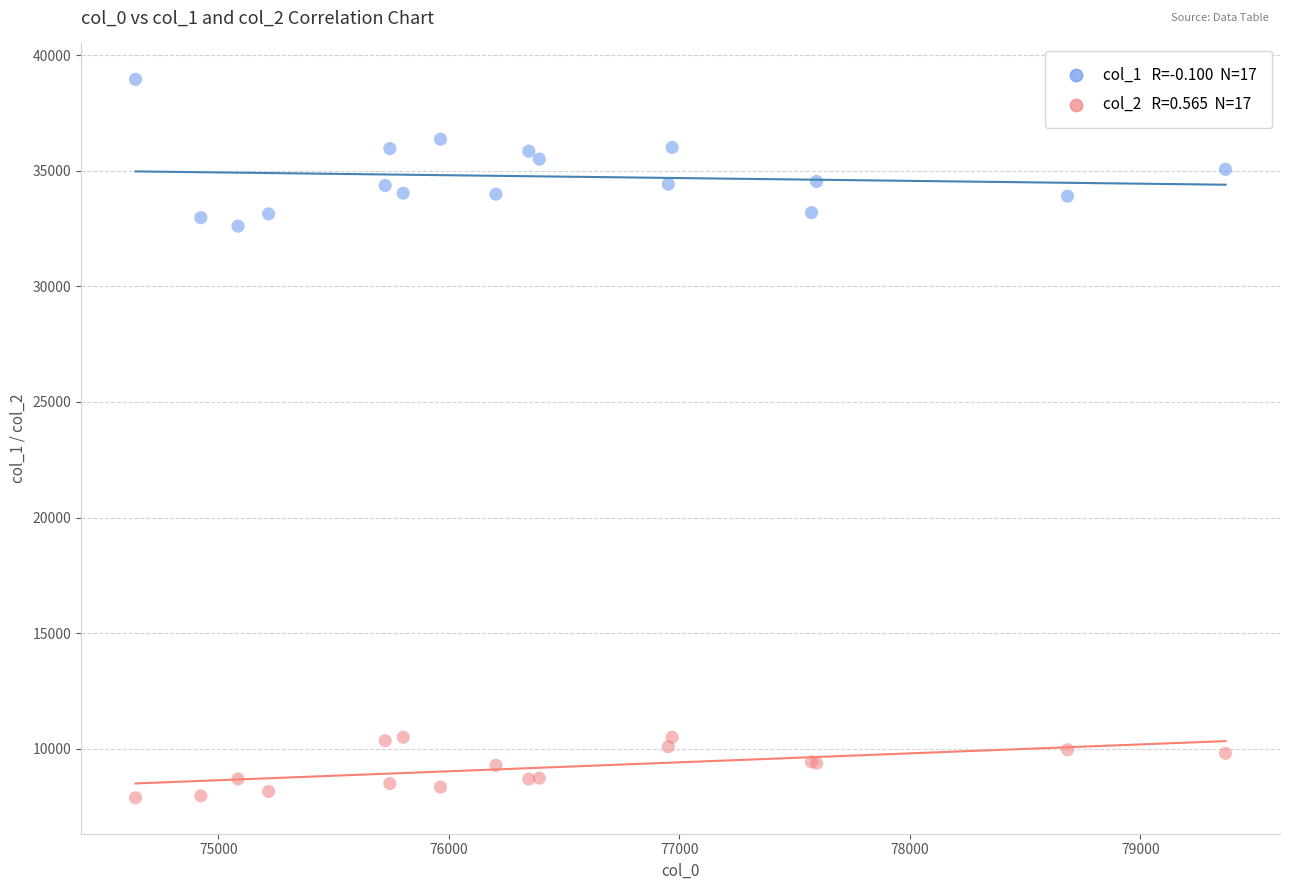

Across all series, what Y value is closest to 23417?

32605.3